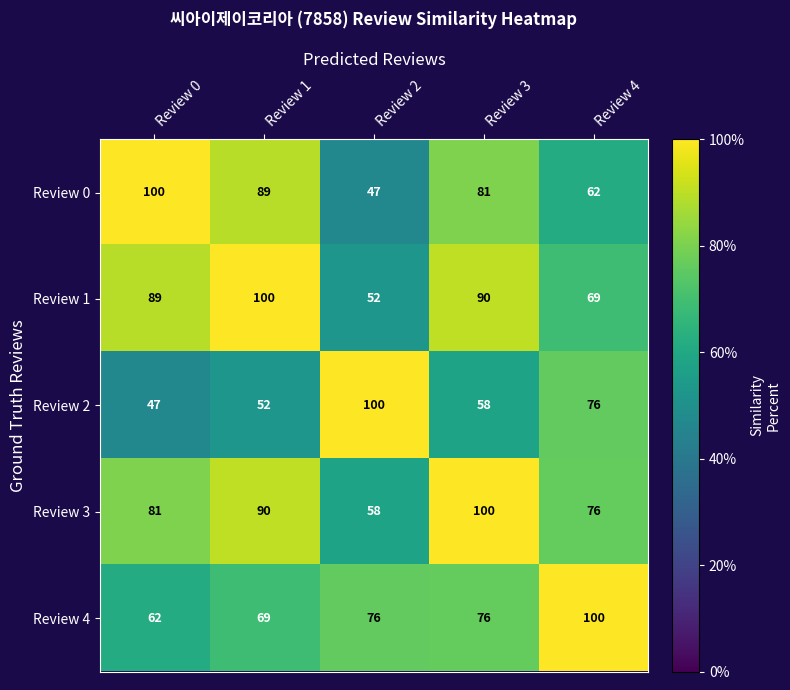

Rank the series at Review 2 from lowest to highest value.

Review 0, Review 1, Review 3, Review 4, Review 2